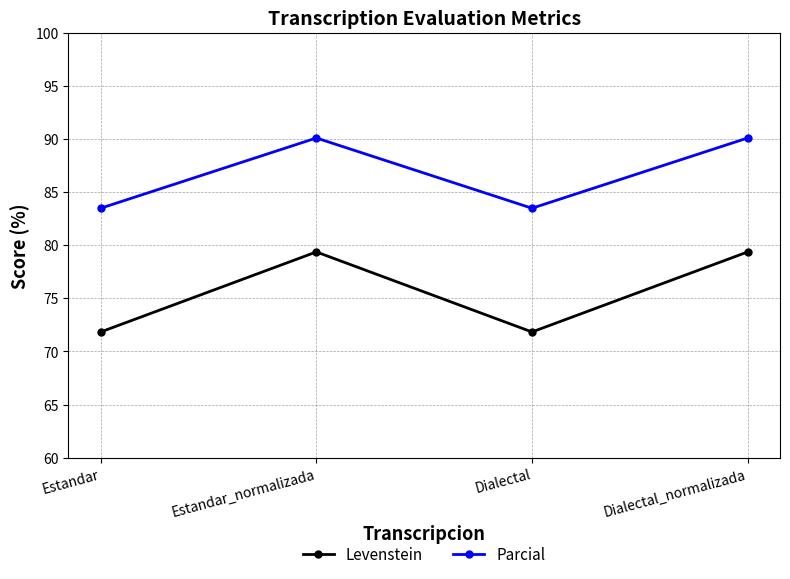

Reading left to right, transcribe all the data shown in this chart.

Levenstein: 71.8	79.4	71.8	79.4
Parcial: 83.5	90.1	83.5	90.1